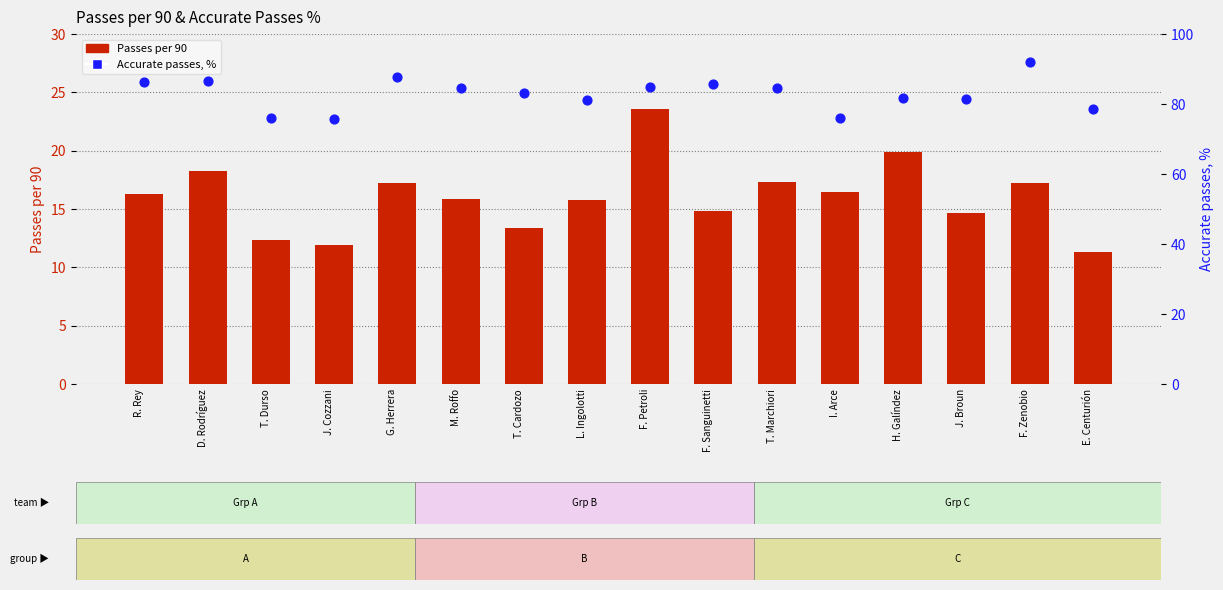

What are all the series names shown in the legend?

Passes per 90, Accurate passes, %